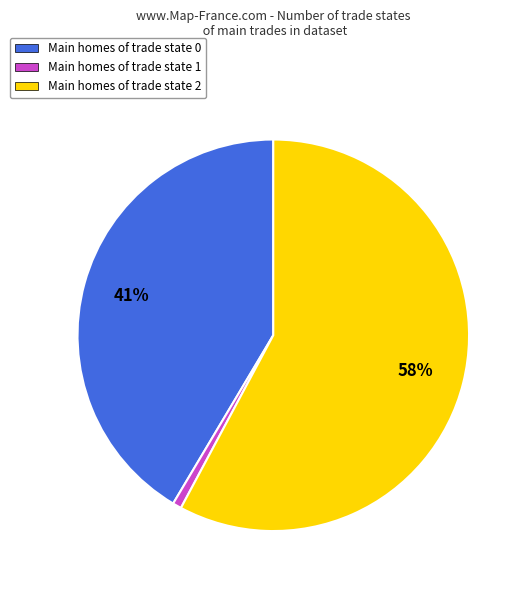

Is there a majority slice in this chart?

Yes